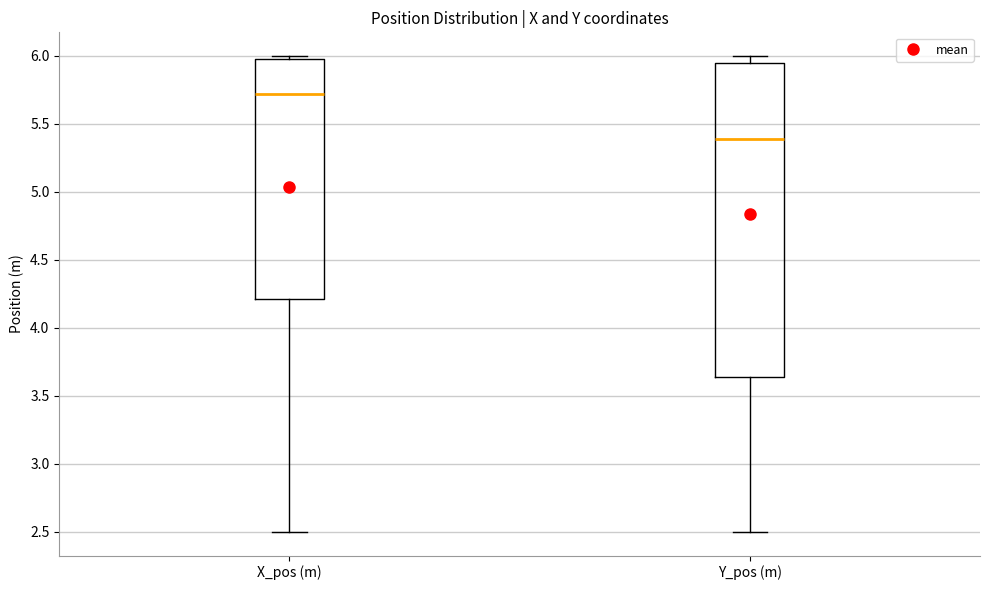

Reading left to right, transcribe this box plot: for each box, give where its median line is, the range the box spans, and where its two whiskers end, as read against the y-axis. The values are not printed on the chart, so give them approximately, as read against the axis.

X_pos (m): median 5.70, box 4.20 to 6.00, whiskers 2.50 to 6.00 (just above the box's upper edge)
Y_pos (m): median 5.40, box 3.65 to 5.95, whiskers 2.50 to 6.00